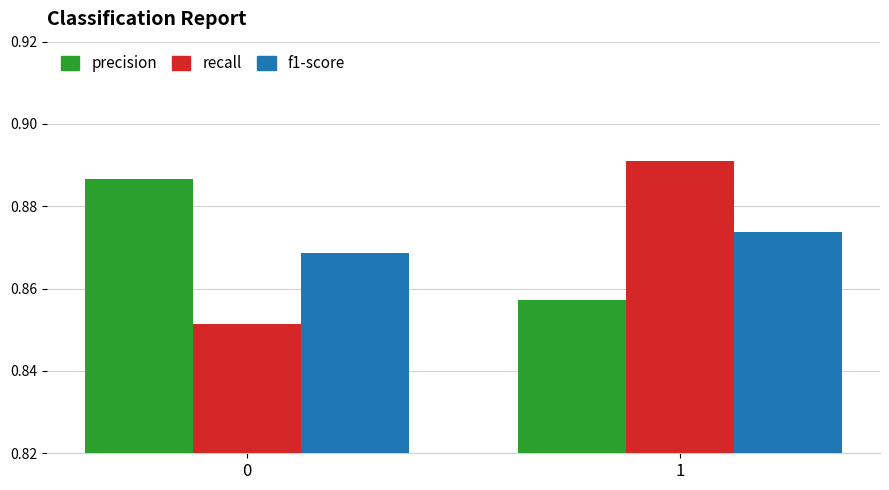

At which category is the sum across all series the highest?

1